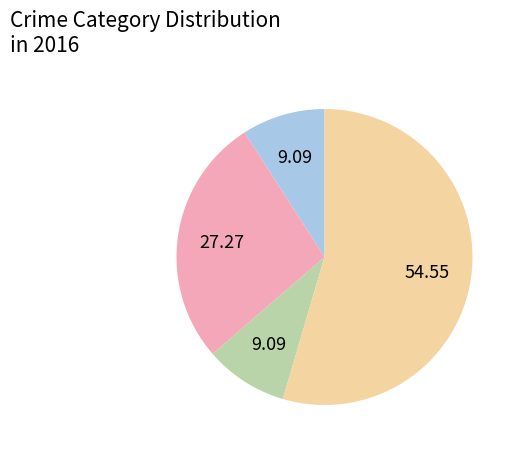

Count the number of slices in the pie.

4